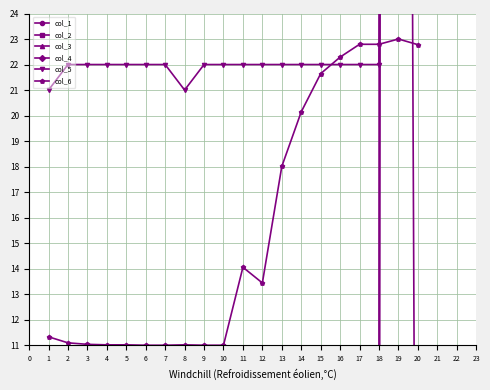

Where is col_6 nearest to the value 17?

13